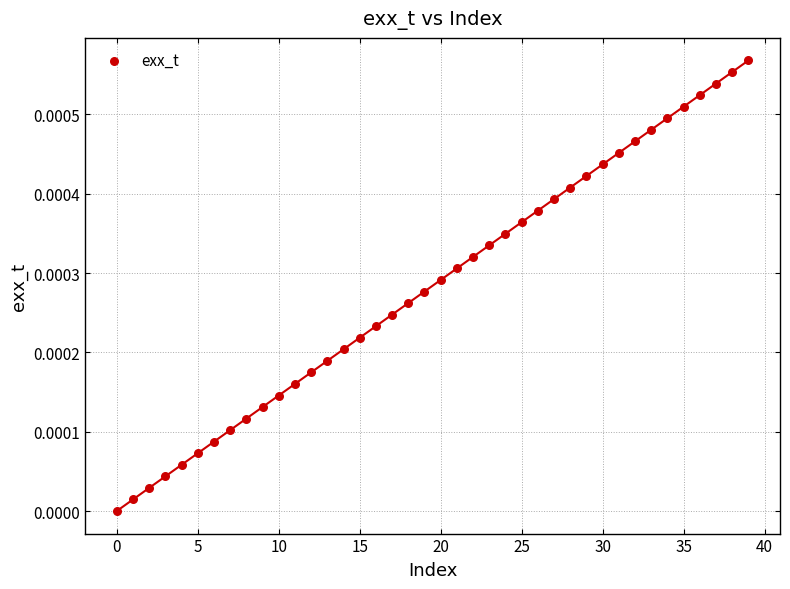

How many data points are displayed?

40